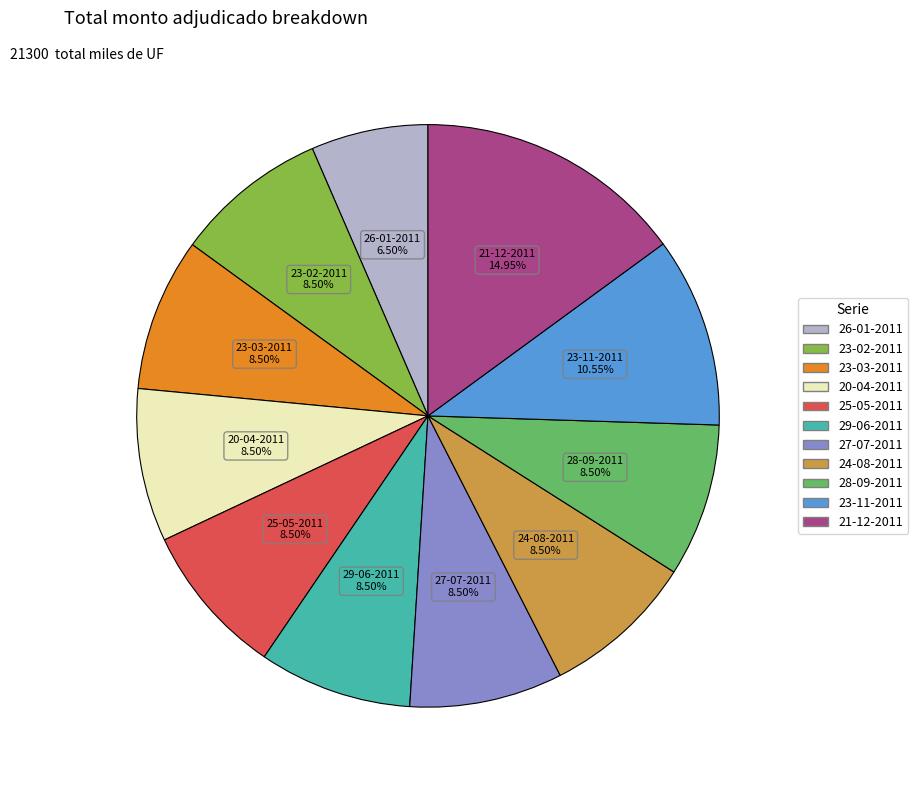

The 27-07-2011 slice represents 1% of the pie. True or false?

False